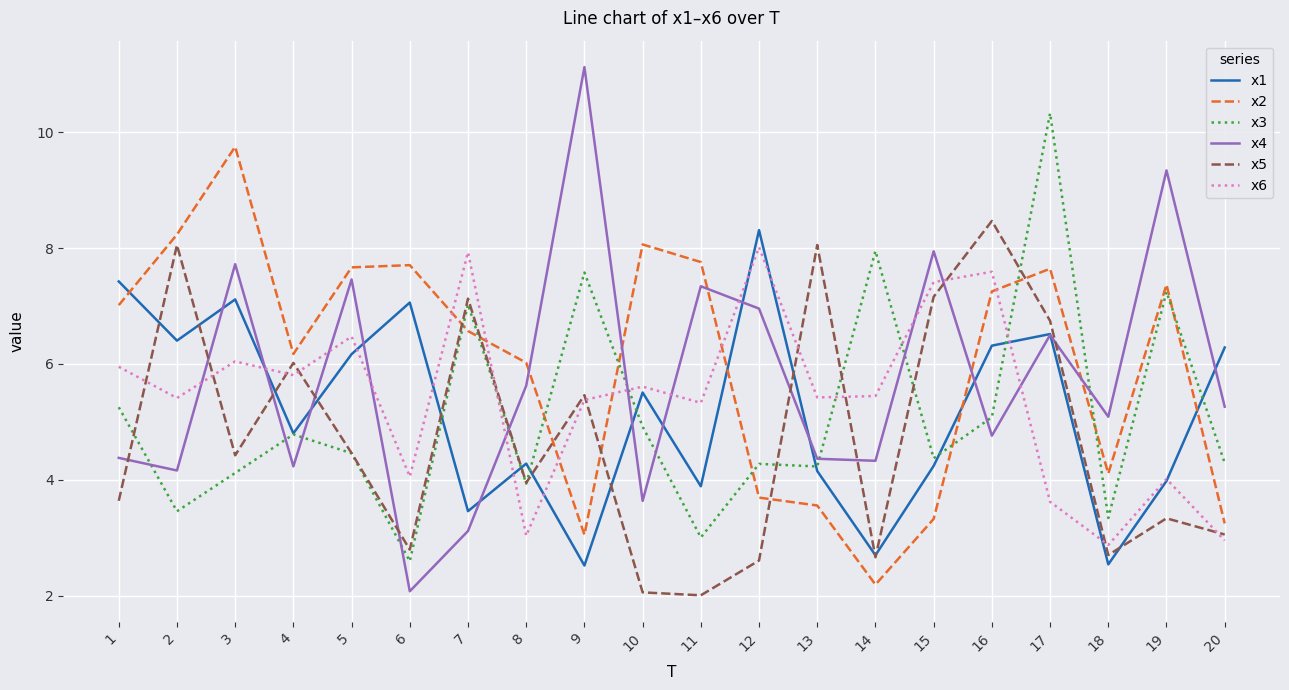

How many values in the x4 series are below 5?

9